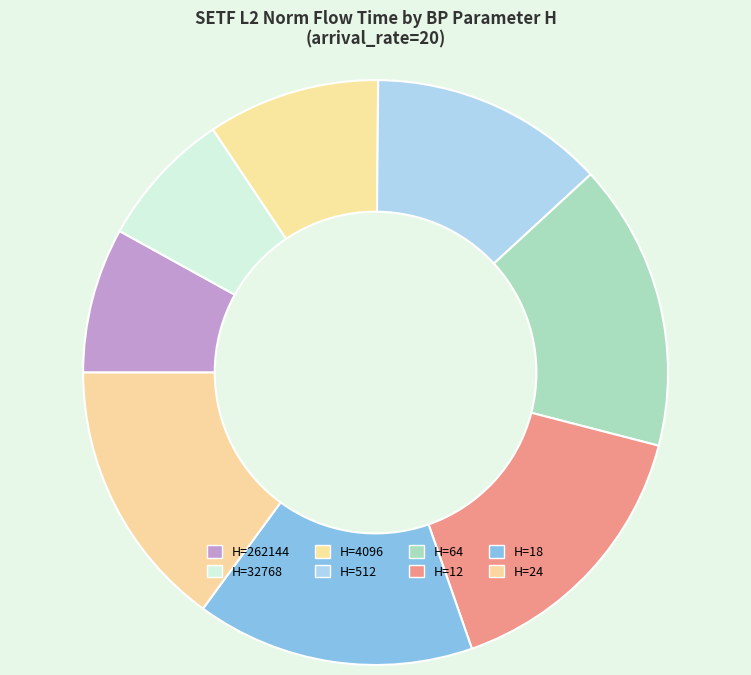

Does any single category account for the majority?

No